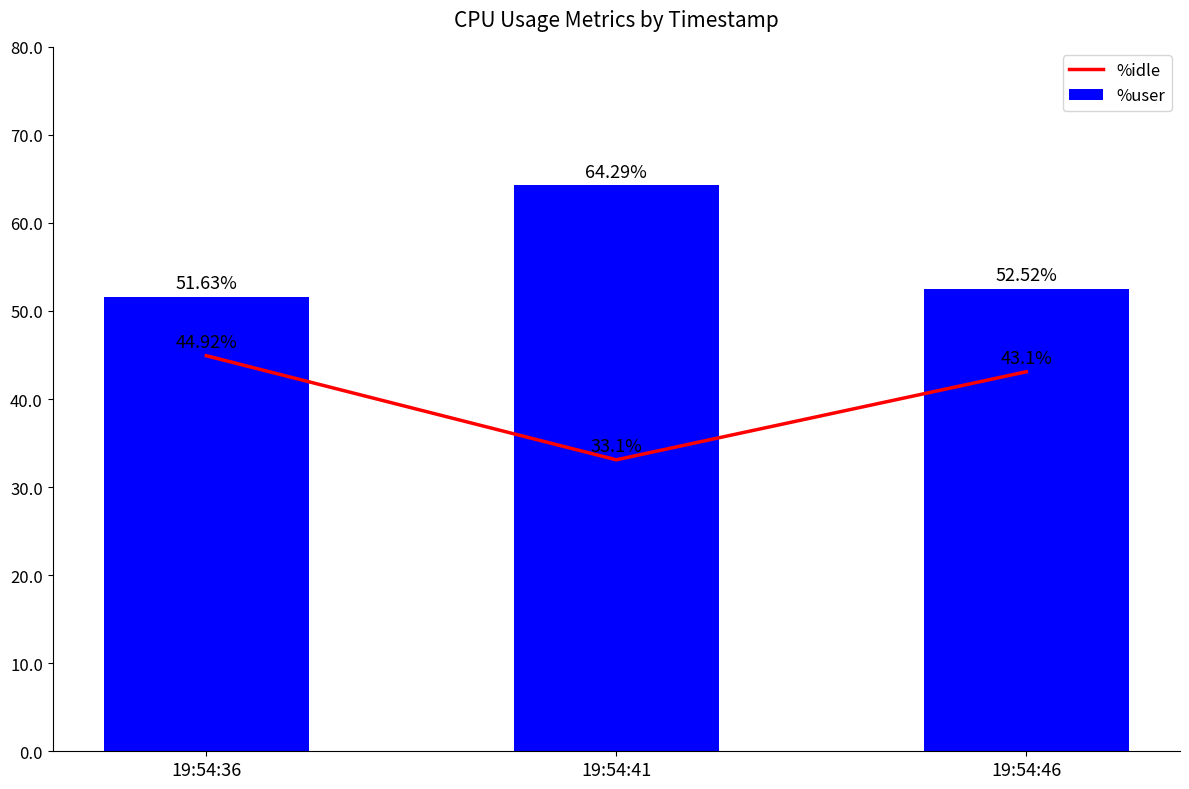

Which has a higher value, 19:54:41 or 19:54:36?

19:54:36